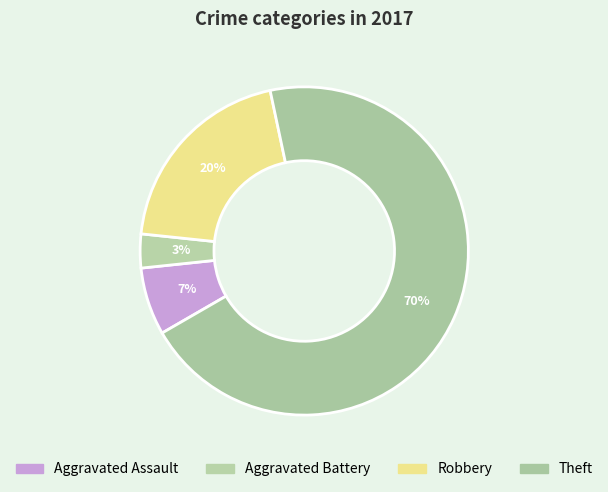

Count the number of slices in the pie.

4